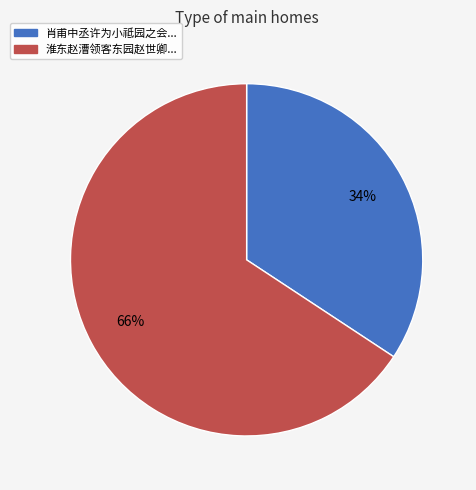

To the nearest percent, what is the average slice percentage?

50%